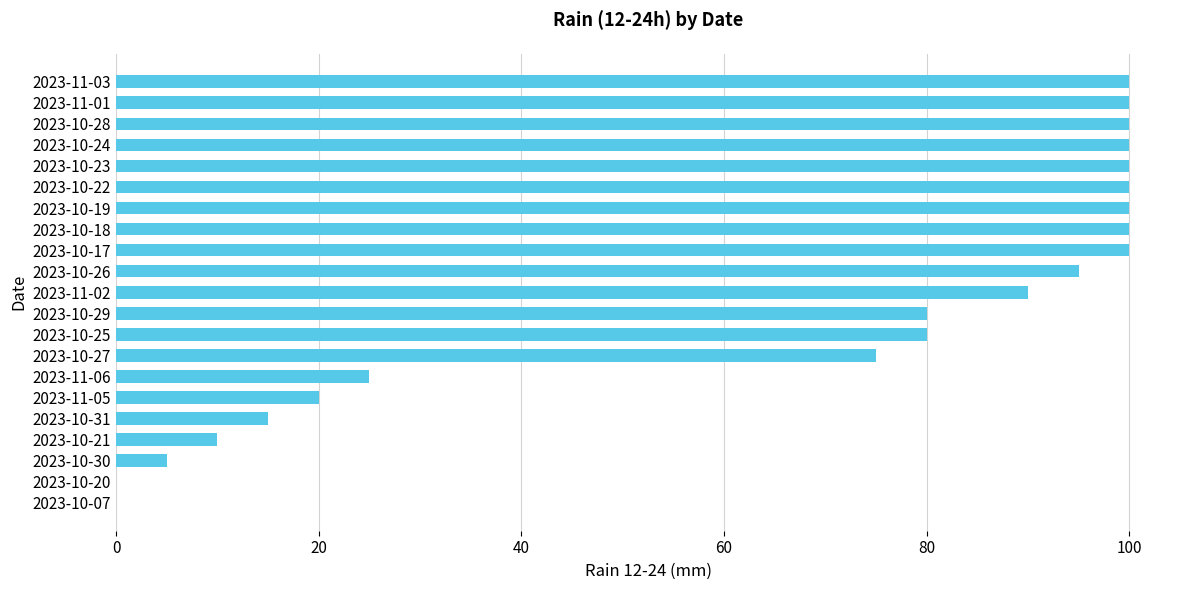

What is the sum of all values?

1395